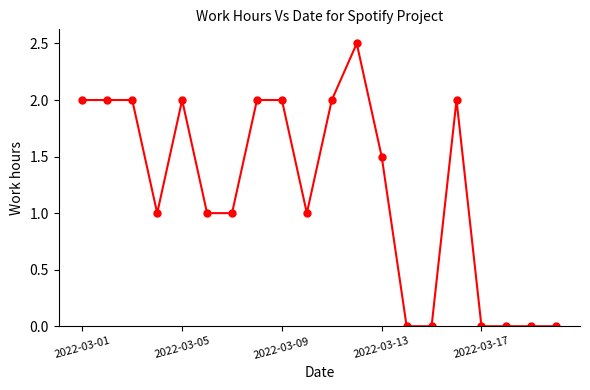

What is the maximum value shown in the chart?

2.5